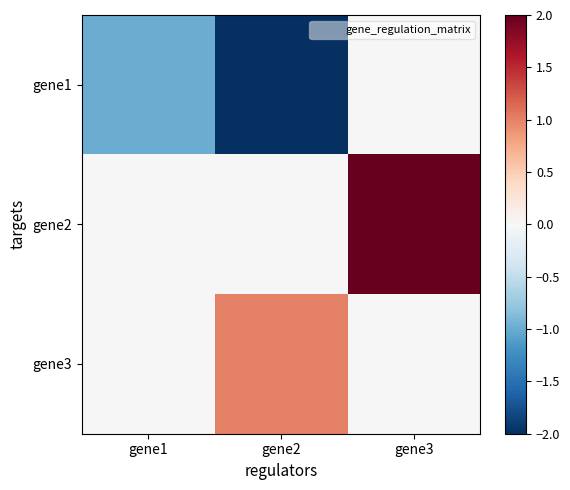

List the series in order of their overall mean, highest first.

gene2, gene3, gene1